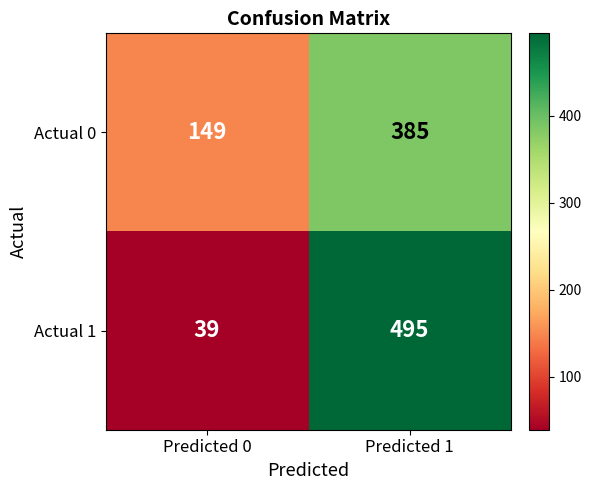

Is it true that Actual 1 equals 39 at Predicted 0?

True